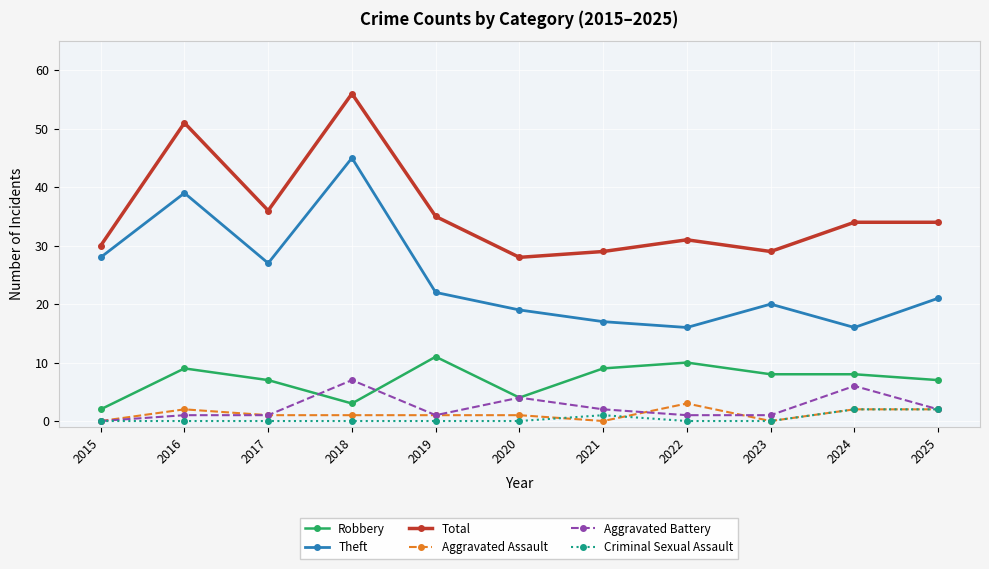

Which category has the highest value in the Aggravated Battery series?

2018